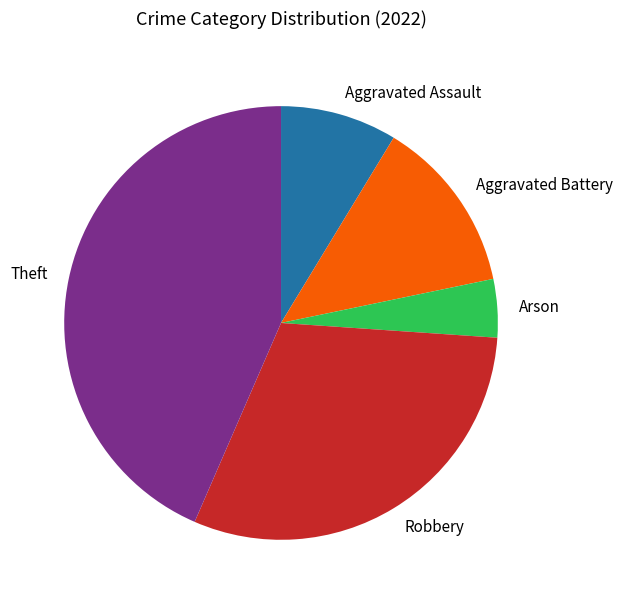

Does any single category account for the majority?

No